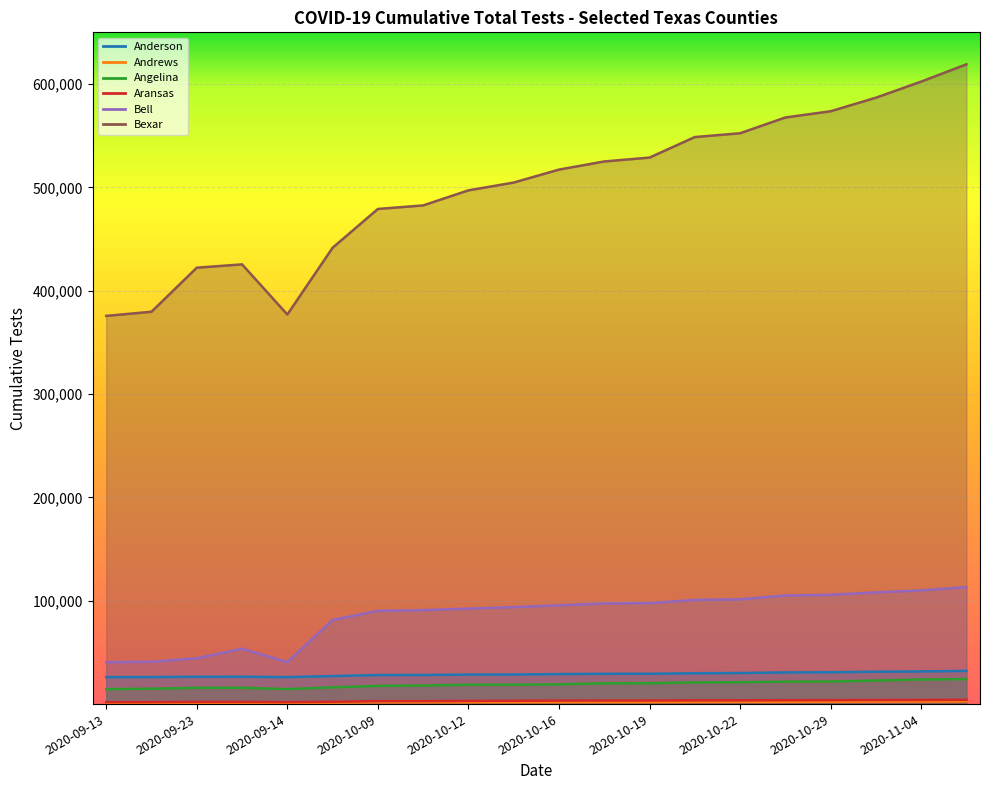

Reading right to left, what are all the values shown in this chart?

Anderson: 2020-11-07=32121	2020-11-04=31599	2020-11-01=31343	2020-10-29=30823	2020-10-28=30663	2020-10-22=30052	2020-10-21=29843	2020-10-19=29350	2020-10-18=29317	2020-10-16=29027	2020-10-14=28641	2020-10-12=28552	2020-10-10=28189	2020-10-09=28101	2020-09-28=27133	2020-09-14=26101	2020-09-24=26494	2020-09-23=26476	2020-09-15=26150	2020-09-13=26091
Andrews: 2020-11-07=2589	2020-11-04=2526	2020-11-01=2415	2020-10-29=2243	2020-10-28=2201	2020-10-22=2127	2020-10-21=2092	2020-10-19=1925	2020-10-18=1915	2020-10-16=1894	2020-10-14=1854	2020-10-12=1819	2020-10-10=1759	2020-10-09=1753	2020-09-28=1451	2020-09-14=1187	2020-09-24=1367	2020-09-23=1364	2020-09-15=1218	2020-09-13=1186
Angelina: 2020-11-07=24215	2020-11-04=23790	2020-11-01=22825	2020-10-29=21832	2020-10-28=21711	2020-10-22=21193	2020-10-21=21026	2020-10-19=20196	2020-10-18=20161	2020-10-16=19091	2020-10-14=18815	2020-10-12=18705	2020-10-10=17990	2020-10-09=17628	2020-09-28=16230	2020-09-14=14503	2020-09-24=15812	2020-09-23=15759	2020-09-15=14879	2020-09-13=14452
Aransas: 2020-11-07=4128	2020-11-04=4014	2020-11-01=3904	2020-10-29=3819	2020-10-28=3775	2020-10-22=3639	2020-10-21=3619	2020-10-19=3476	2020-10-18=3433	2020-10-16=3354	2020-10-14=3239	2020-10-12=3060	2020-10-10=2893	2020-10-09=2876	2020-09-28=2249	2020-09-14=1875	2020-09-24=2138	2020-09-23=2130	2020-09-15=1899	2020-09-13=1873
Bell: 2020-11-07=113169	2020-11-04=110087	2020-11-01=108101	2020-10-29=105777	2020-10-28=105065	2020-10-22=101458	2020-10-21=100809	2020-10-19=97688	2020-10-18=97389	2020-10-16=95625	2020-10-14=93873	2020-10-12=92389	2020-10-10=90943	2020-10-09=90247	2020-09-28=81412	2020-09-14=40652	2020-09-24=53586	2020-09-23=44338	2020-09-15=40962	2020-09-13=40538
Bexar: 2020-11-07=619210	2020-11-04=602463	2020-11-01=586891	2020-10-29=573793	2020-10-28=567742	2020-10-22=552489	2020-10-21=548804	2020-10-19=528946	2020-10-18=525198	2020-10-16=517318	2020-10-14=504780	2020-10-12=497224	2020-10-10=482641	2020-10-09=479205	2020-09-28=441664	2020-09-14=377050	2020-09-24=425576	2020-09-23=422381	2020-09-15=379734	2020-09-13=375721